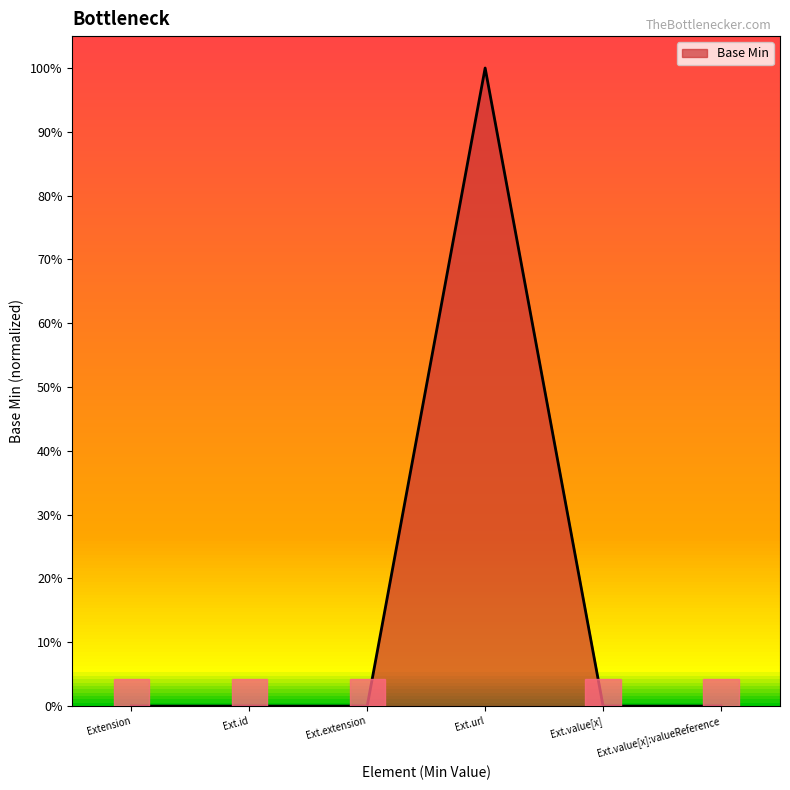

Does the chart have visible grid lines?

No